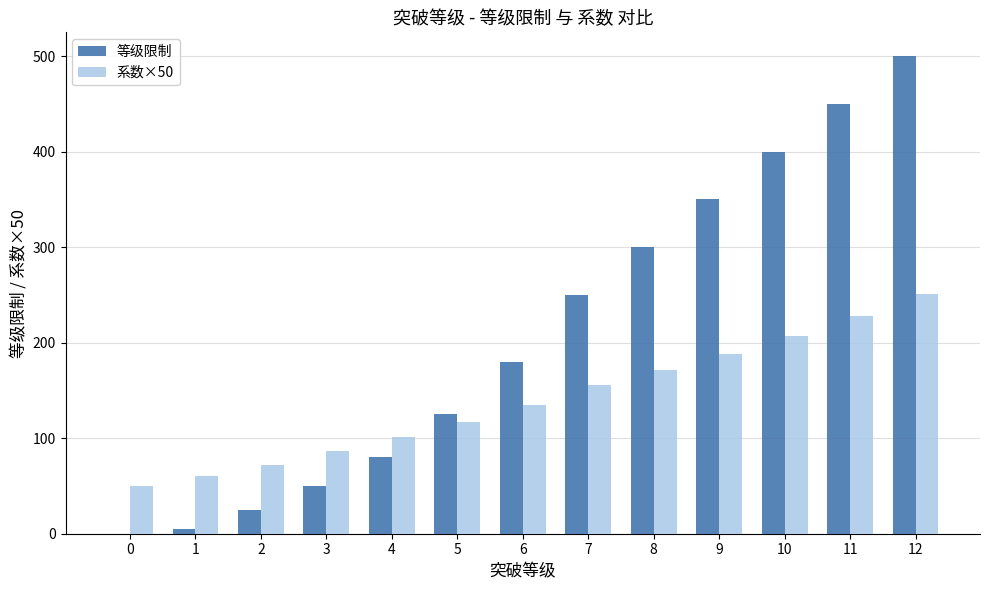

Reading right to left, transcribe all the data shown in this chart.

等级限制: 500.0	450.0	400.0	350.0	300.0	250.0	180.0	125.0	80.0	50.0	25.0	5.0	0.0
系数×50: 250.5	227.5	207.0	188.0	171.0	155.5	134.5	117.0	101.0	86.5	72.0	60.0	50.0